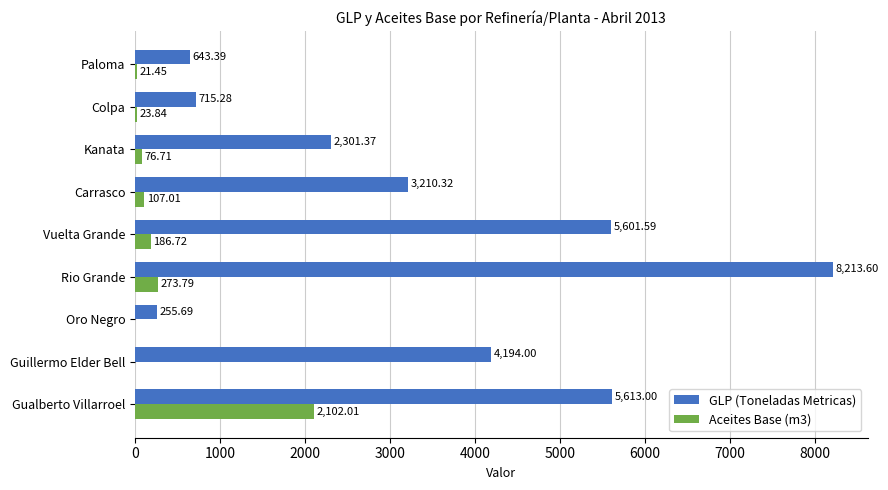

Which category has the highest value across all series?

Rio Grande